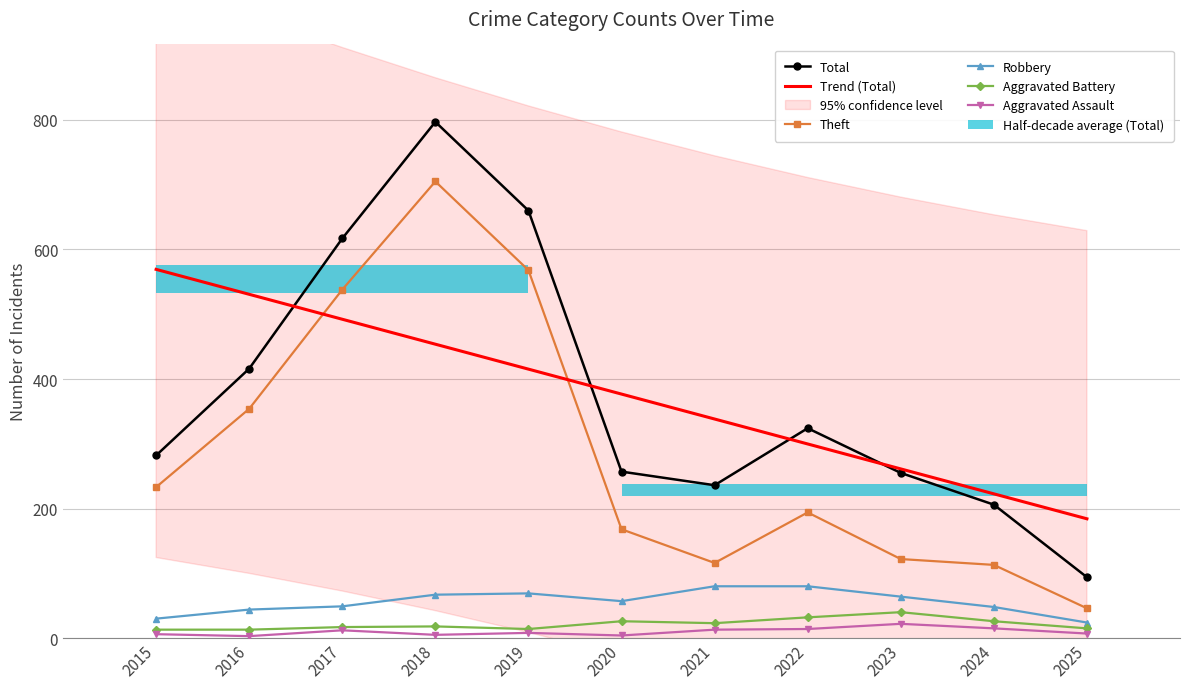

Are the bars horizontal?

Yes